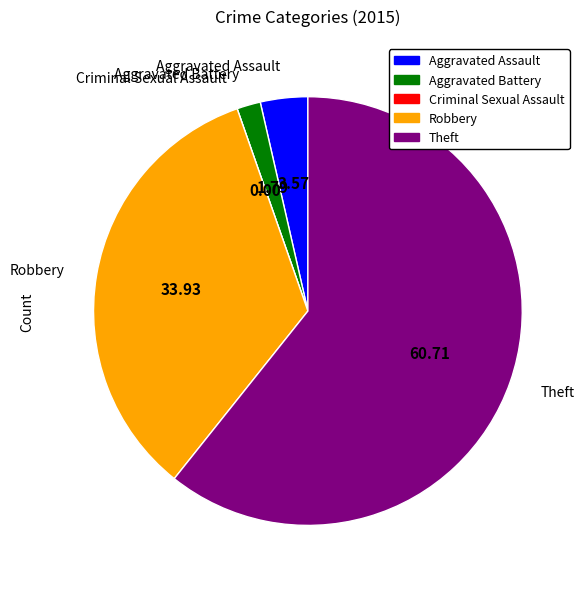

Between Aggravated Battery and Theft, which is larger?

Theft